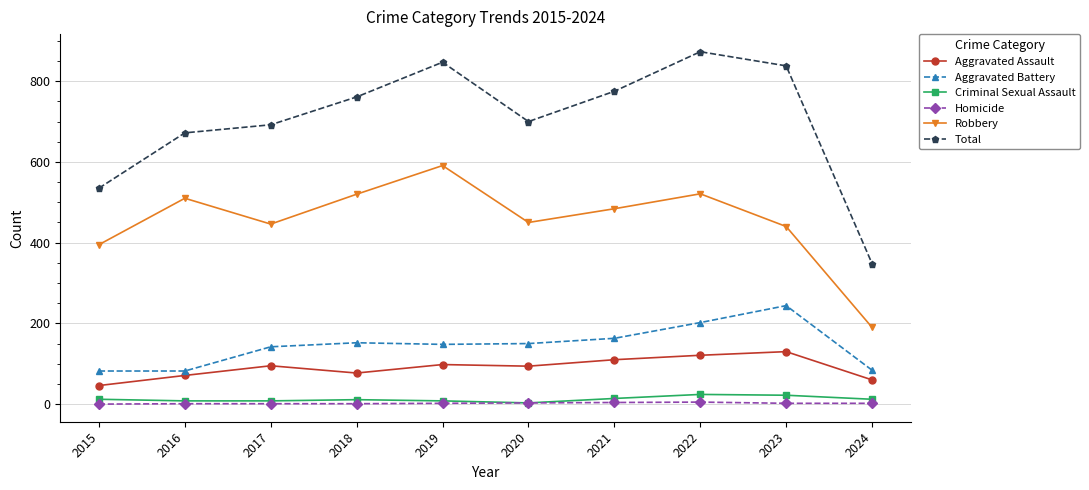

What is the approximate value of Criminal Sexual Assault at 2017?

8